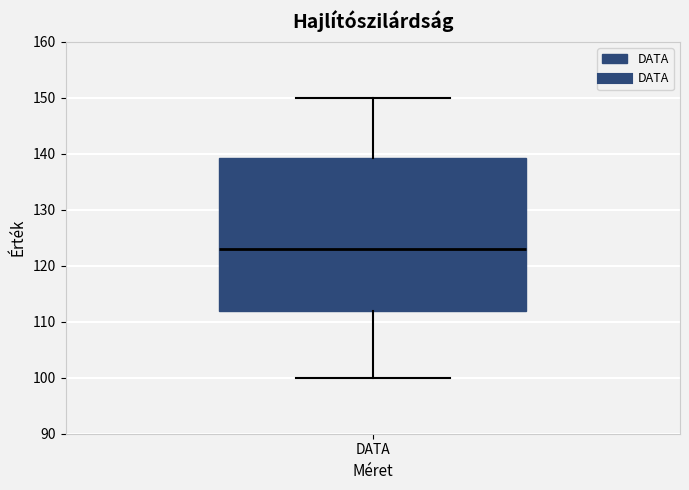

Read this box plot against the y-axis: the position of the median line, the range covered by the box, and the ends of both whiskers. The values are not printed on the chart, so give them approximately, as read against the axis.

median 123, box 112 to 139, whiskers 100 to 150